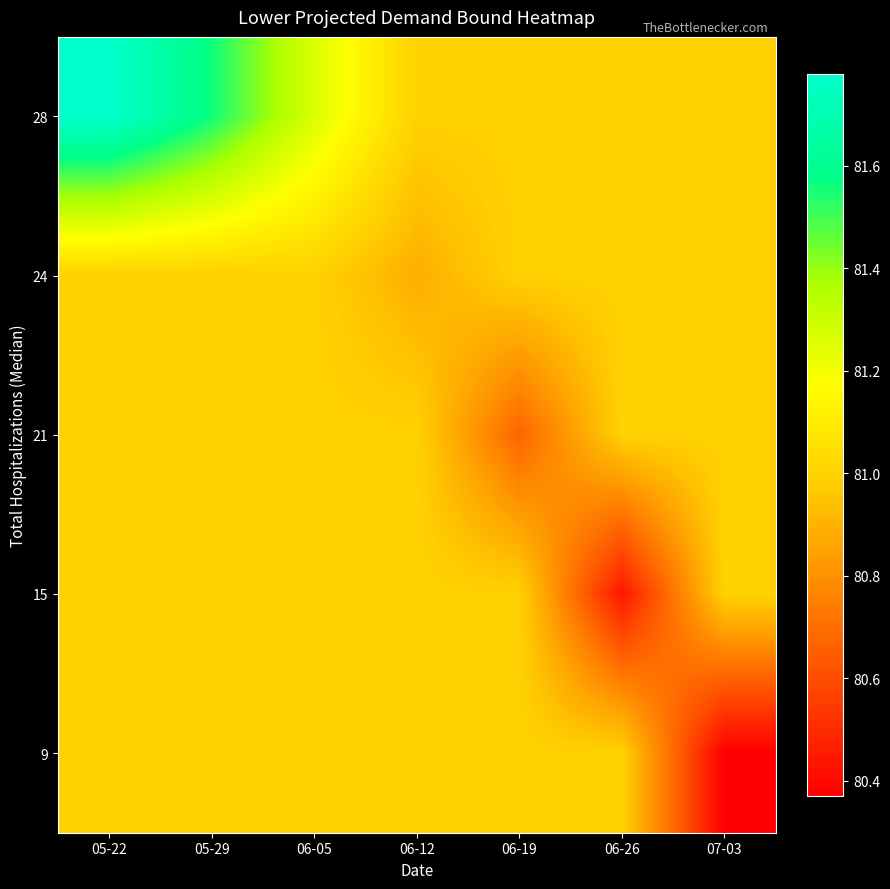

Which has a higher value, 06-12 or 05-22?

05-22